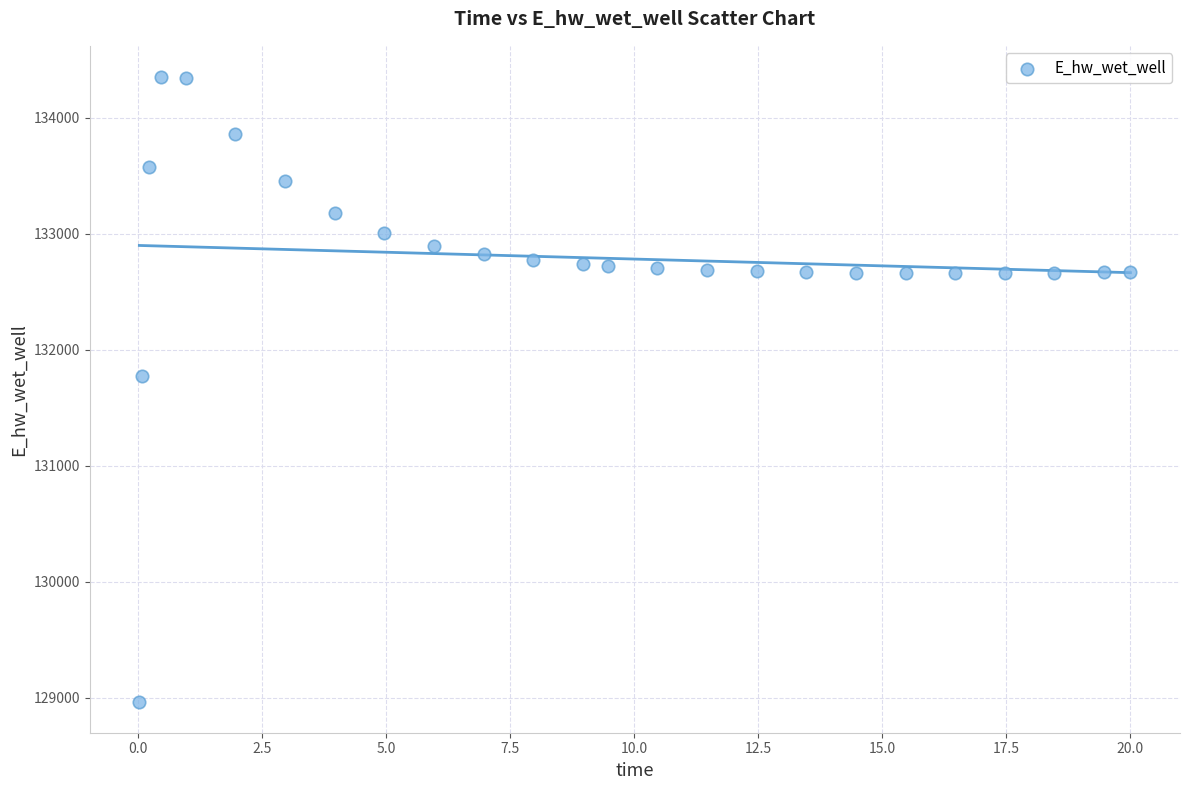

What Y value in the scatter plot is closest to 131658?

131774.8